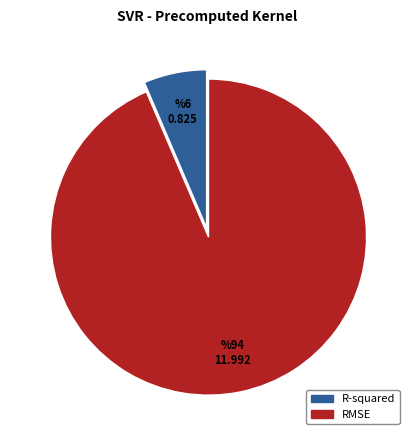

True or false: R-squared accounts for 6% of the total.

True